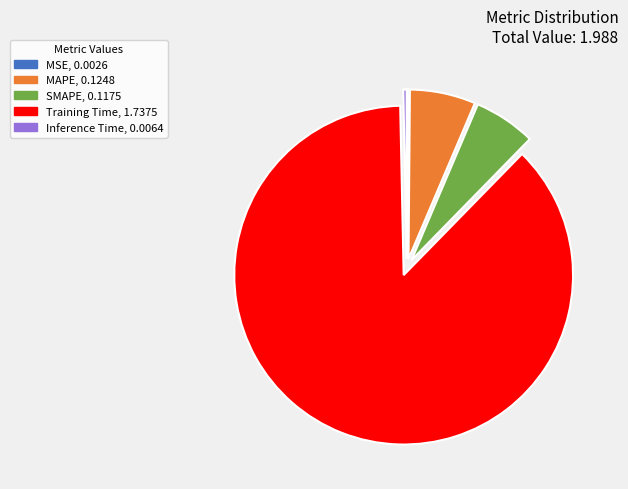

The Training Time slice represents 99% of the pie. True or false?

False